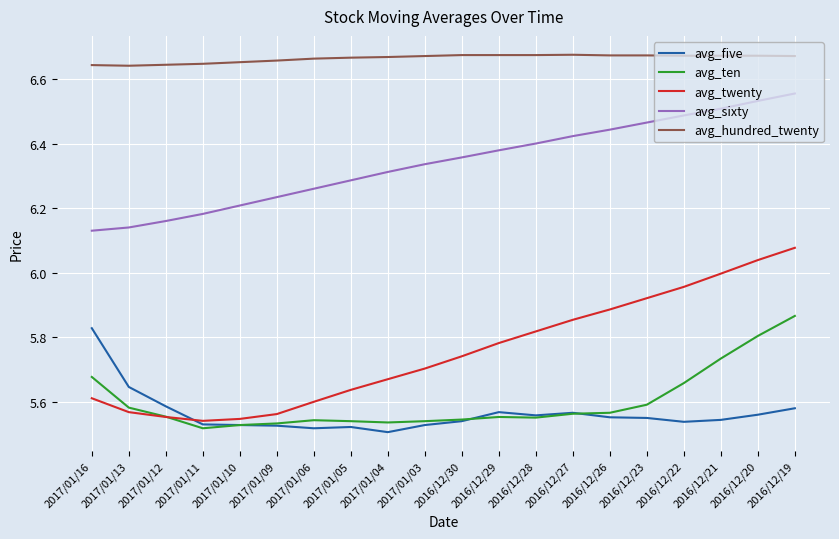

What is the difference between the highest and lowest values at 2017/01/03?

1.1